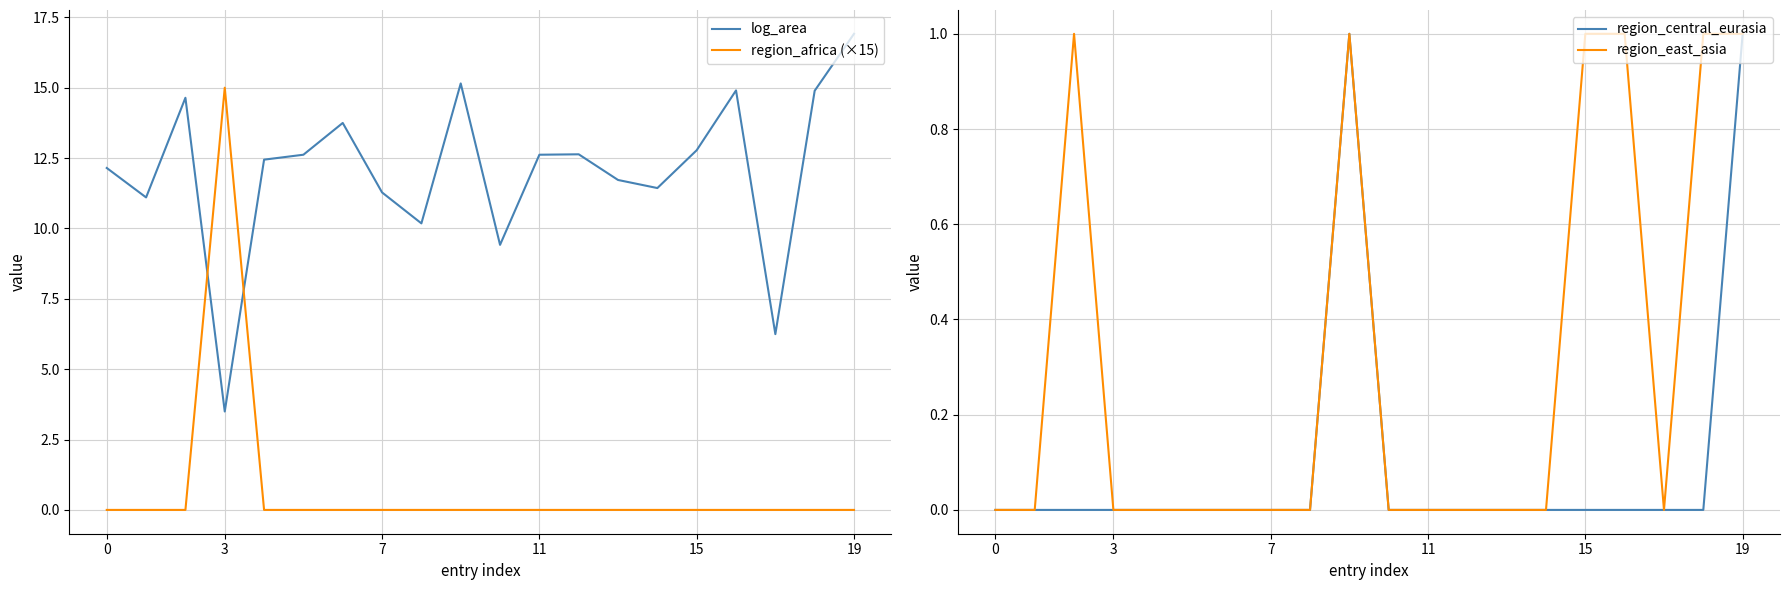

Reading left to right, what are all the values shown in this chart?

log_area: 12.1	11.1	14.6	3.5	12.4	12.6	13.7	11.3	10.2	15.2	9.4	12.6	12.6	11.7	11.4	12.8	14.9	6.2	14.9	16.9
region_africa (×15): 0.0	0.0	0.0	15.0	0.0	0.0	0.0	0.0	0.0	0.0	0.0	0.0	0.0	0.0	0.0	0.0	0.0	0.0	0.0	0.0
region_central_eurasia: 0.0	0.0	0.0	0.0	0.0	0.0	0.0	0.0	0.0	1.0	0.0	0.0	0.0	0.0	0.0	0.0	0.0	0.0	0.0	1.0
region_east_asia: 0.0	0.0	1.0	0.0	0.0	0.0	0.0	0.0	0.0	1.0	0.0	0.0	0.0	0.0	0.0	1.0	1.0	0.0	1.0	1.0